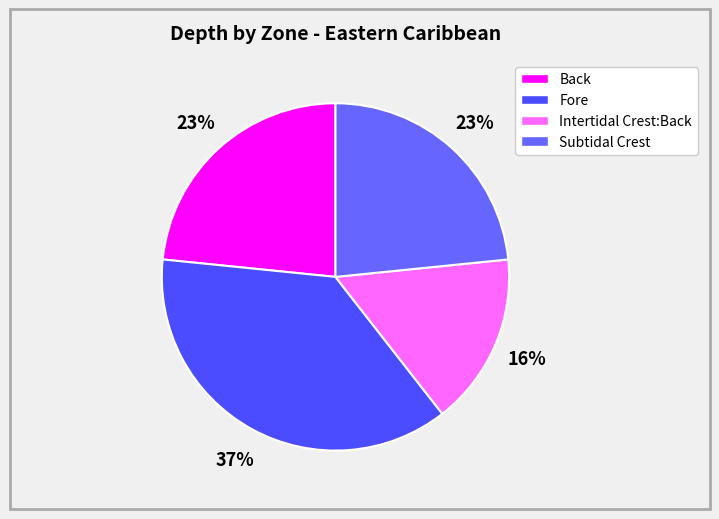

What percentage is the Intertidal Crest:Back slice, to the nearest percent?

16%